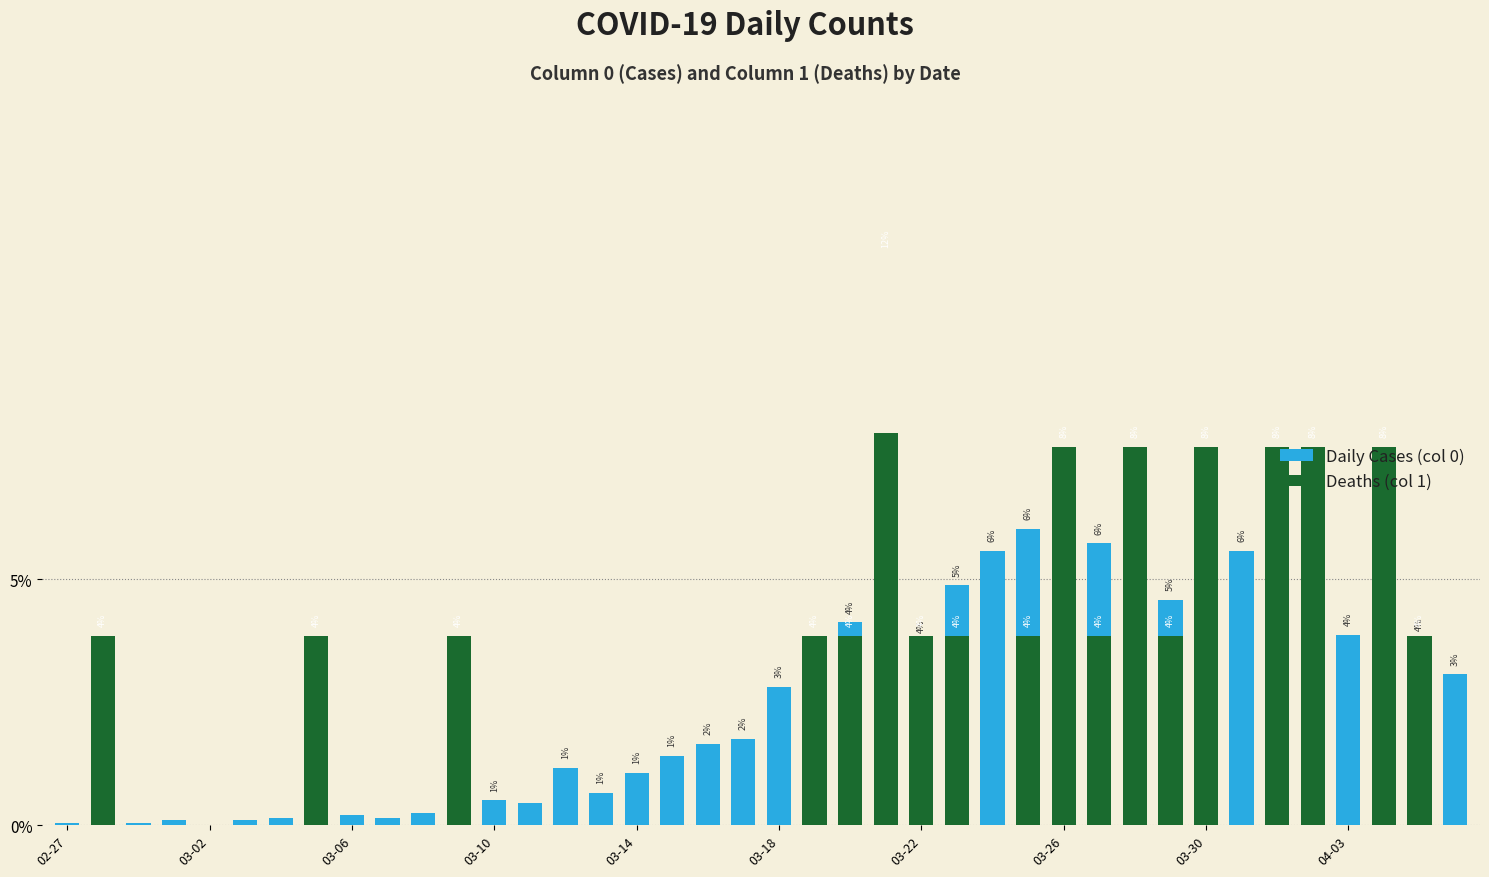

At how many categories does at least one series exceed 0?

39